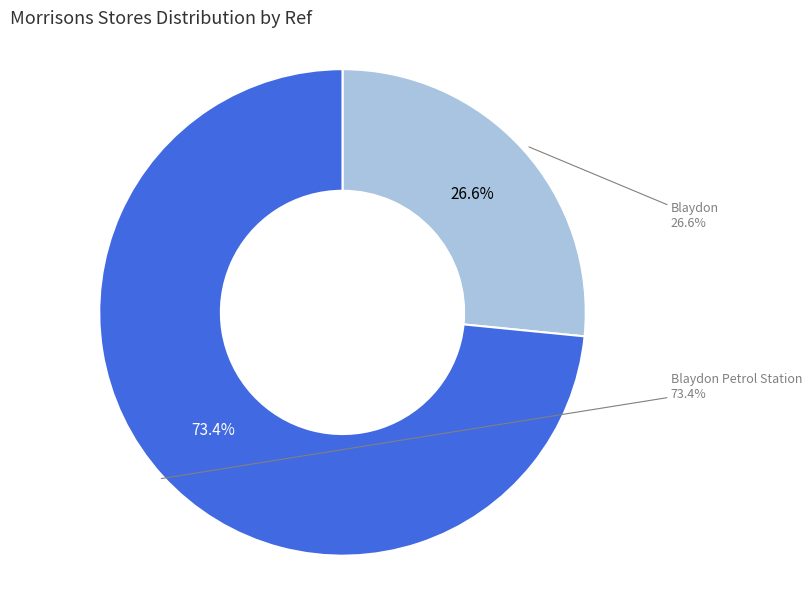

Rank the categories by value from lowest to highest.

Blaydon, Blaydon Petrol Station